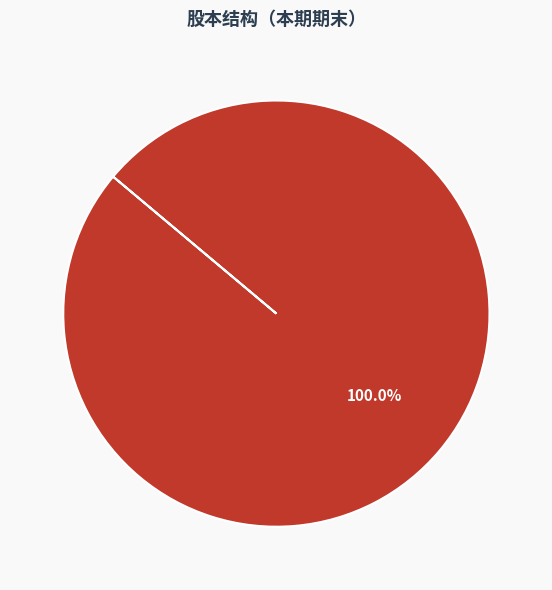

Is there a majority slice in this chart?

Yes